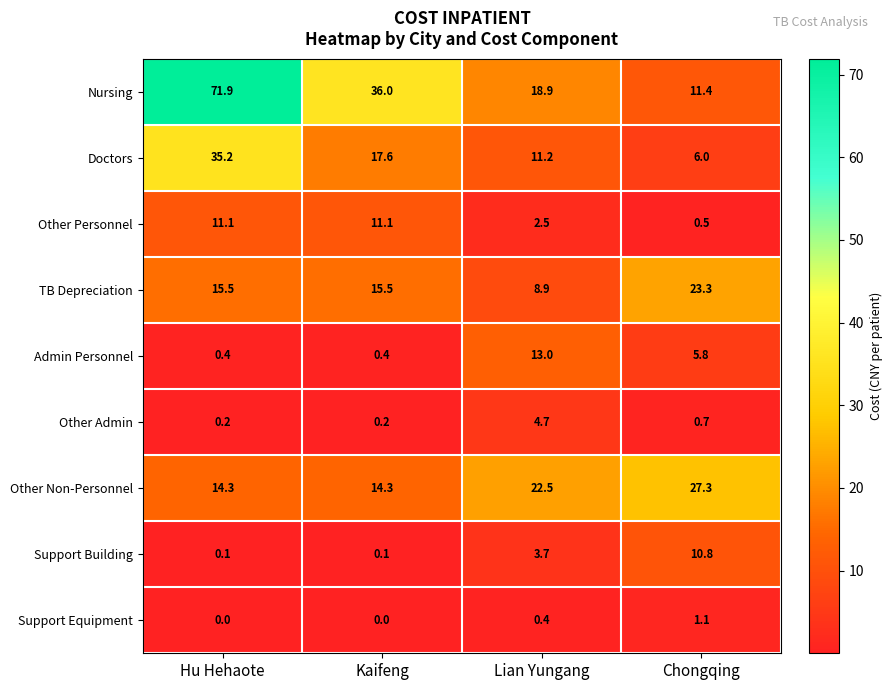

At which category is the sum across all series the highest?

Hu Hehaote